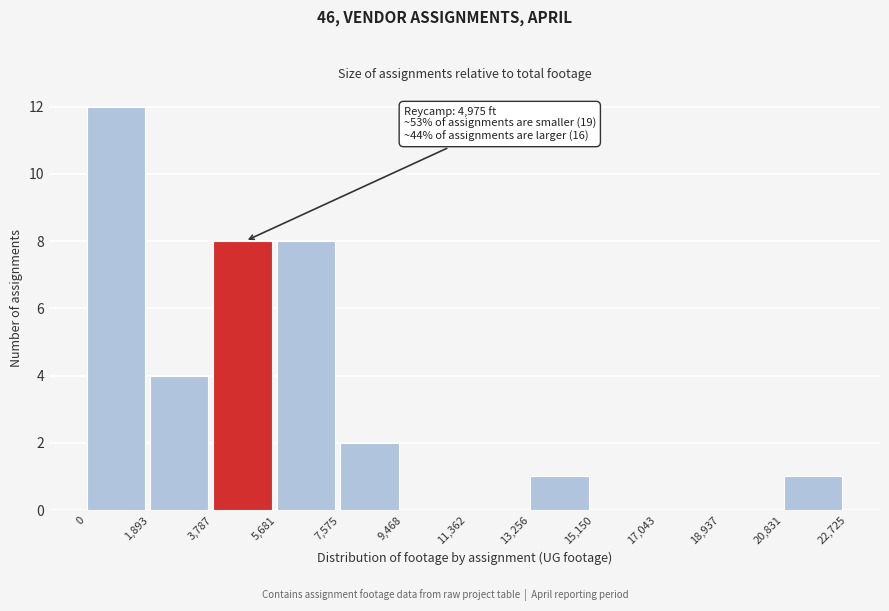

Over which range of the x-axis is the bar tallest?

0 to 1,893